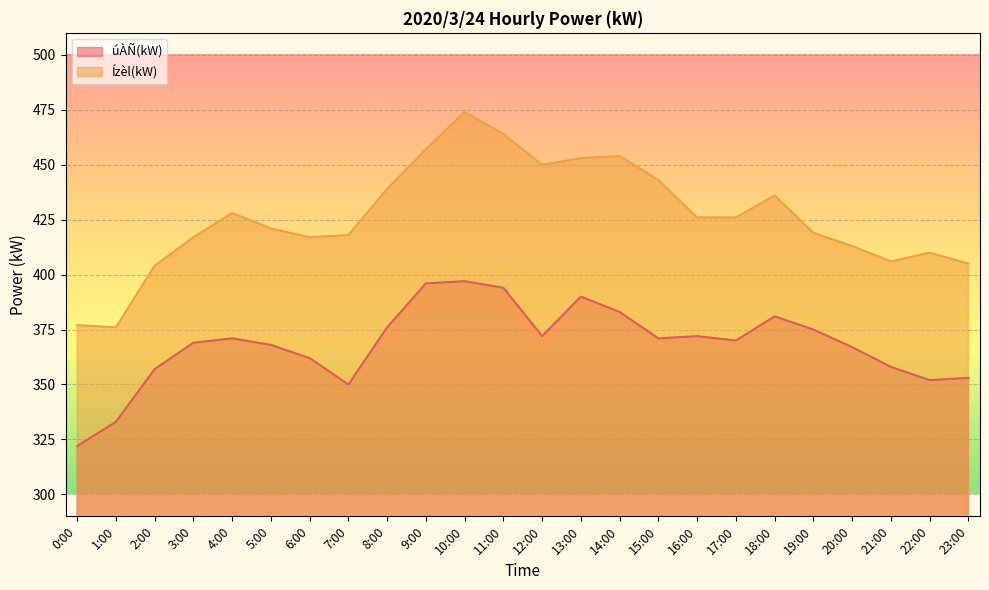

What are all the series names shown in the legend?

úÀÑ(kW), Ízèl(kW)